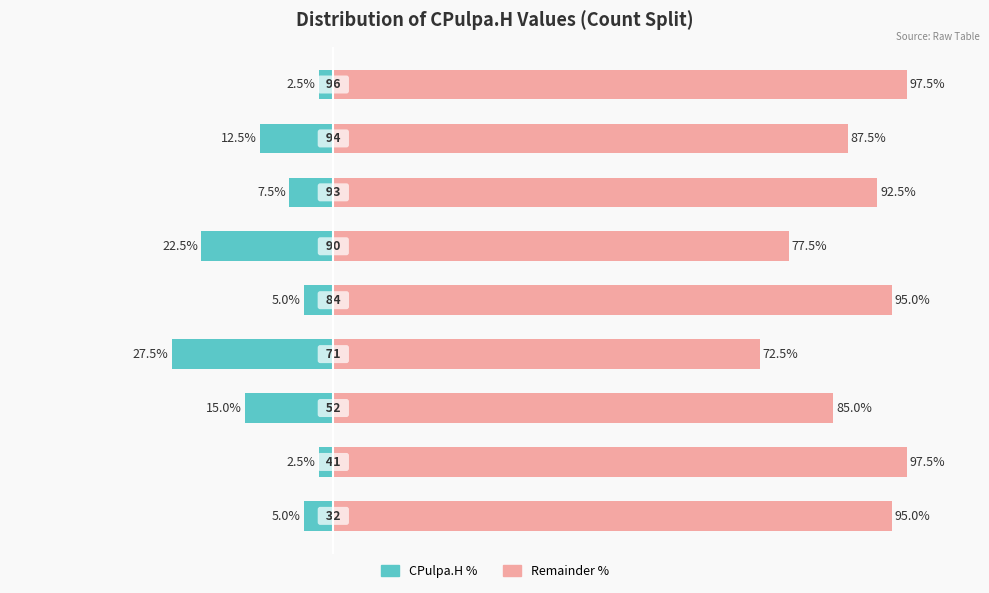

Which series changed the most between 3 and 5?

Left (CPulpa.H %)